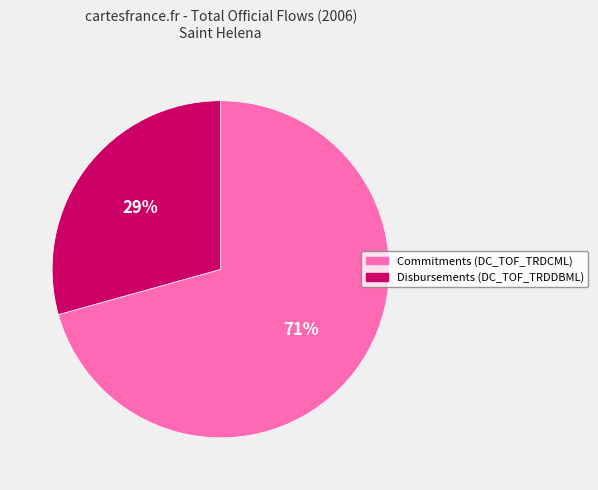

Is there any slice that represents more than half of the pie?

Yes